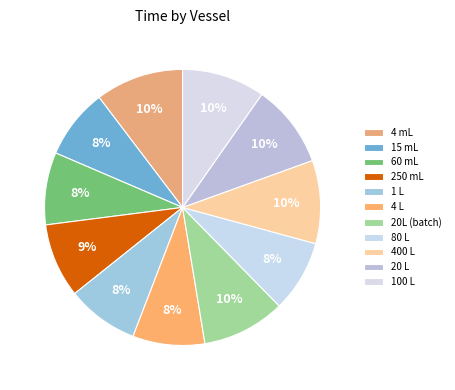

What portion of the pie excludes 400 L?

90.3%